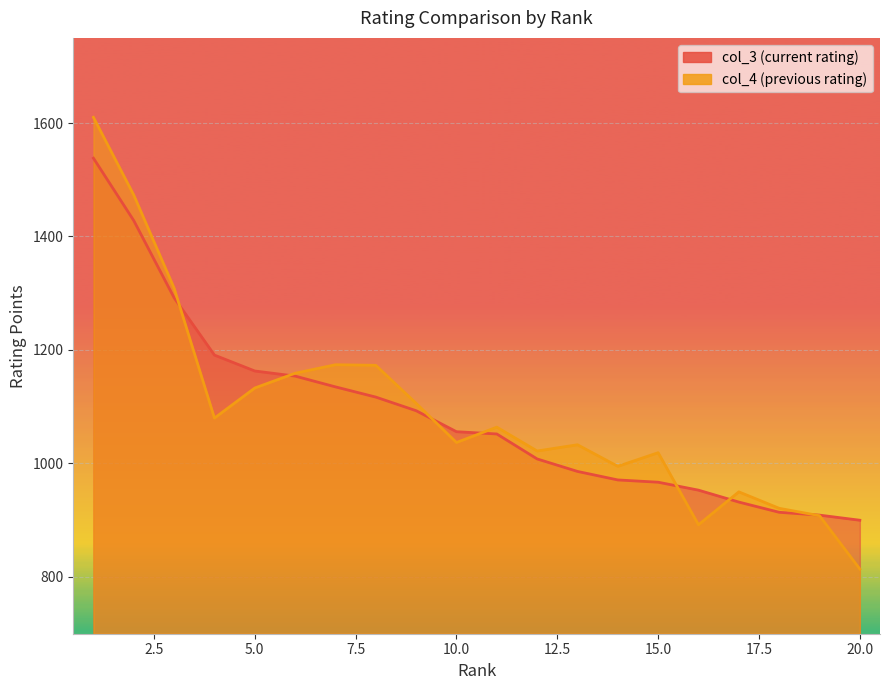

Rank the series by their average value, from lowest to highest.

col_3, col_4